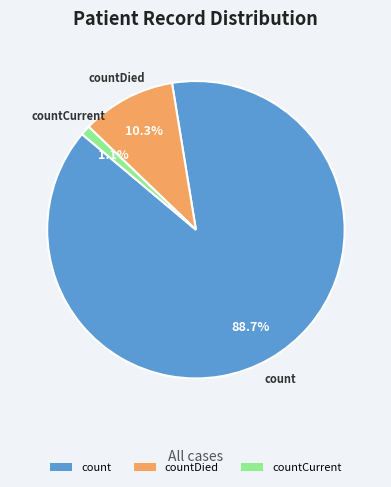

To the nearest percent, what portion does count represent?

89%